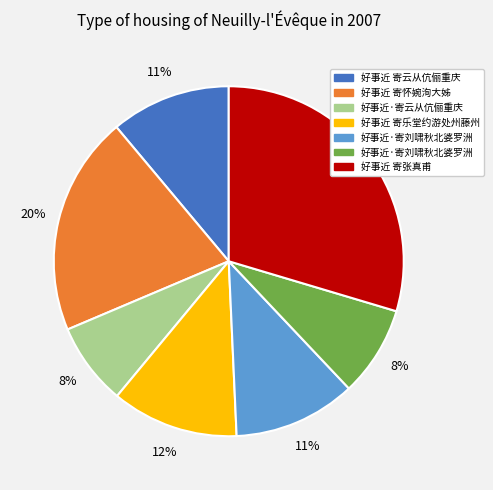

Is there any slice that represents more than half of the pie?

No